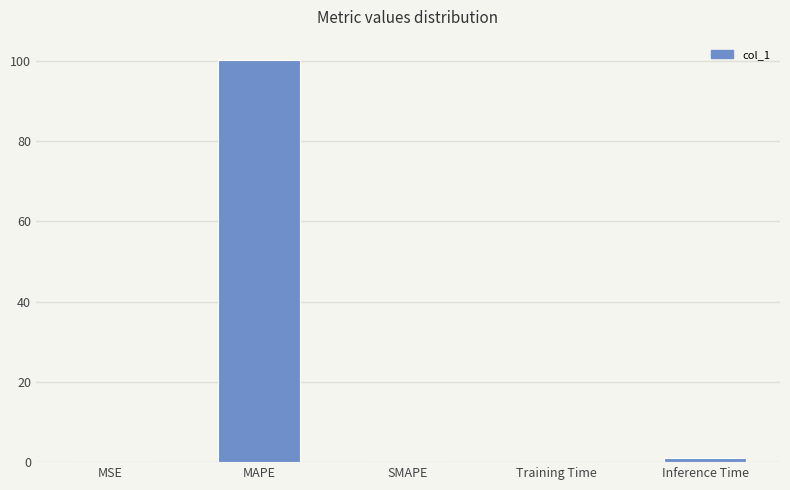

True or false: the data shows 159.1 at MAPE.

False